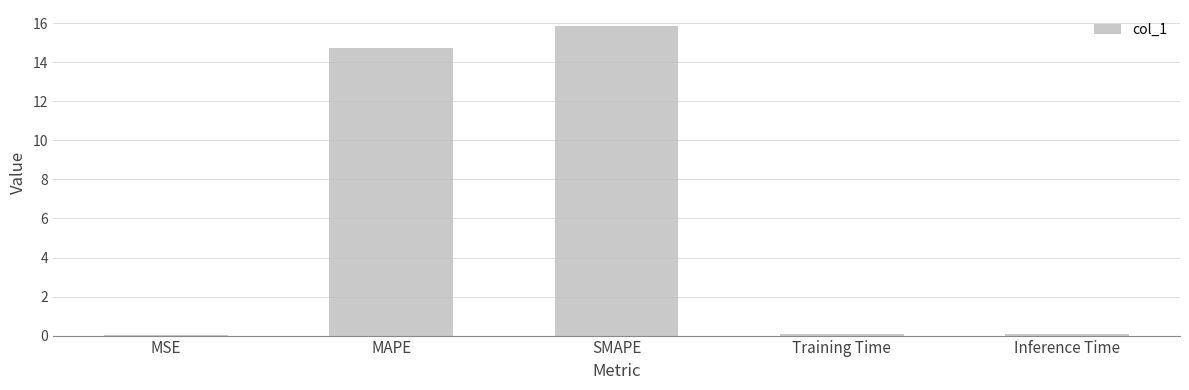

What is the approximate value at SMAPE?

15.9